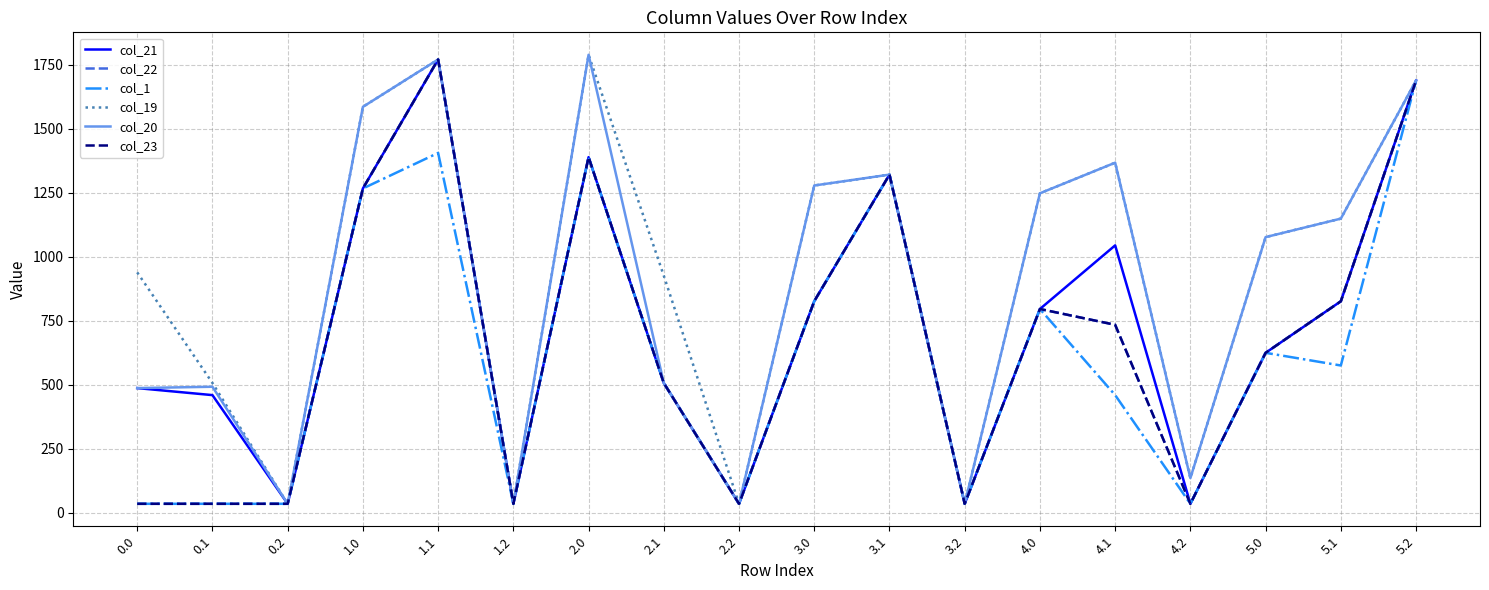

How many lines are shown in the chart?

6